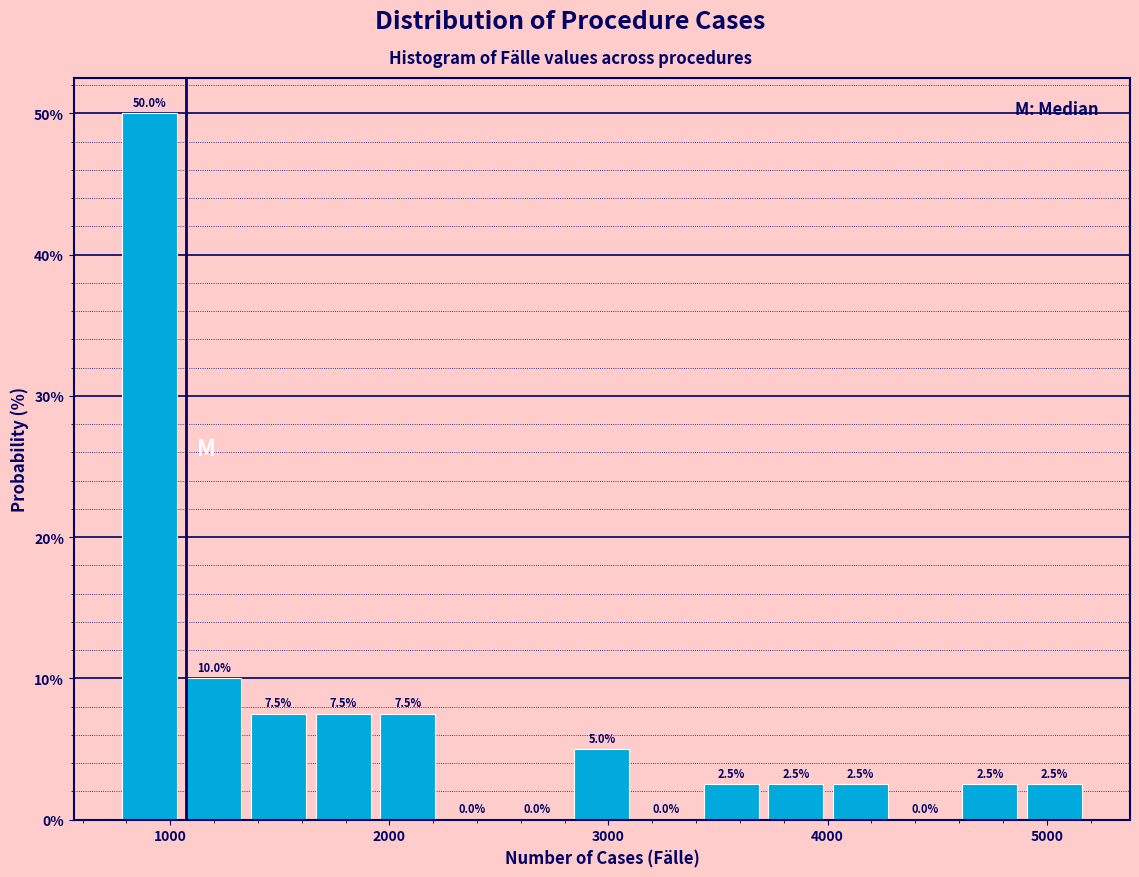

Around what value on the x-axis is the tallest bar? Give the approximate position of its centre, as read against the axis.

900